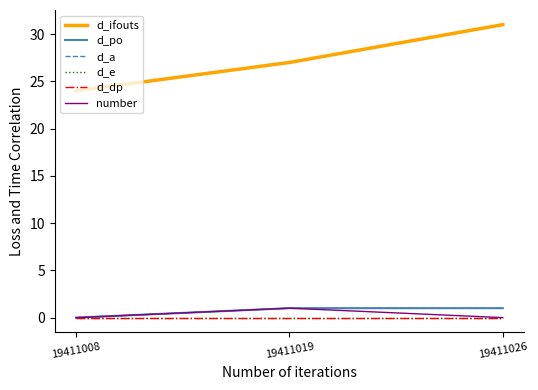

Between 19411019 and 19411008, which is larger?

19411019